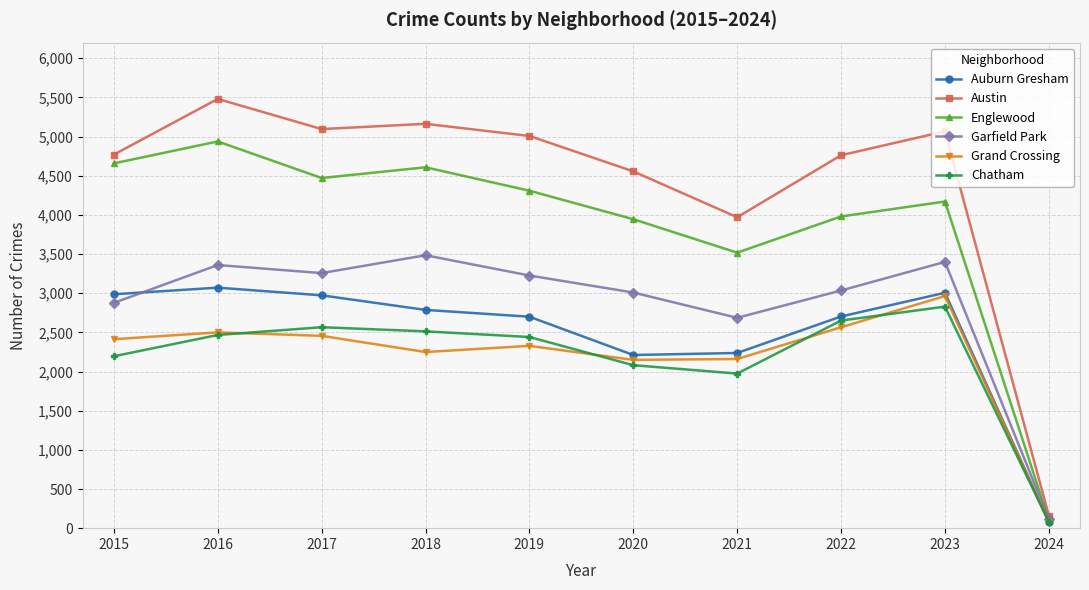

At which label is Auburn Gresham closest to 1574?

2020